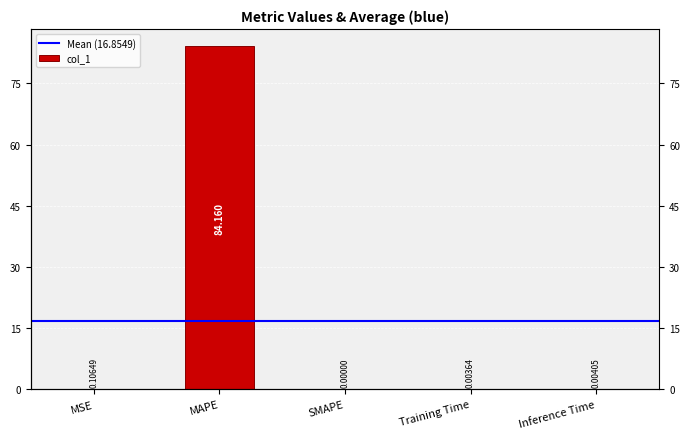

What position from the left is Training Time?

4